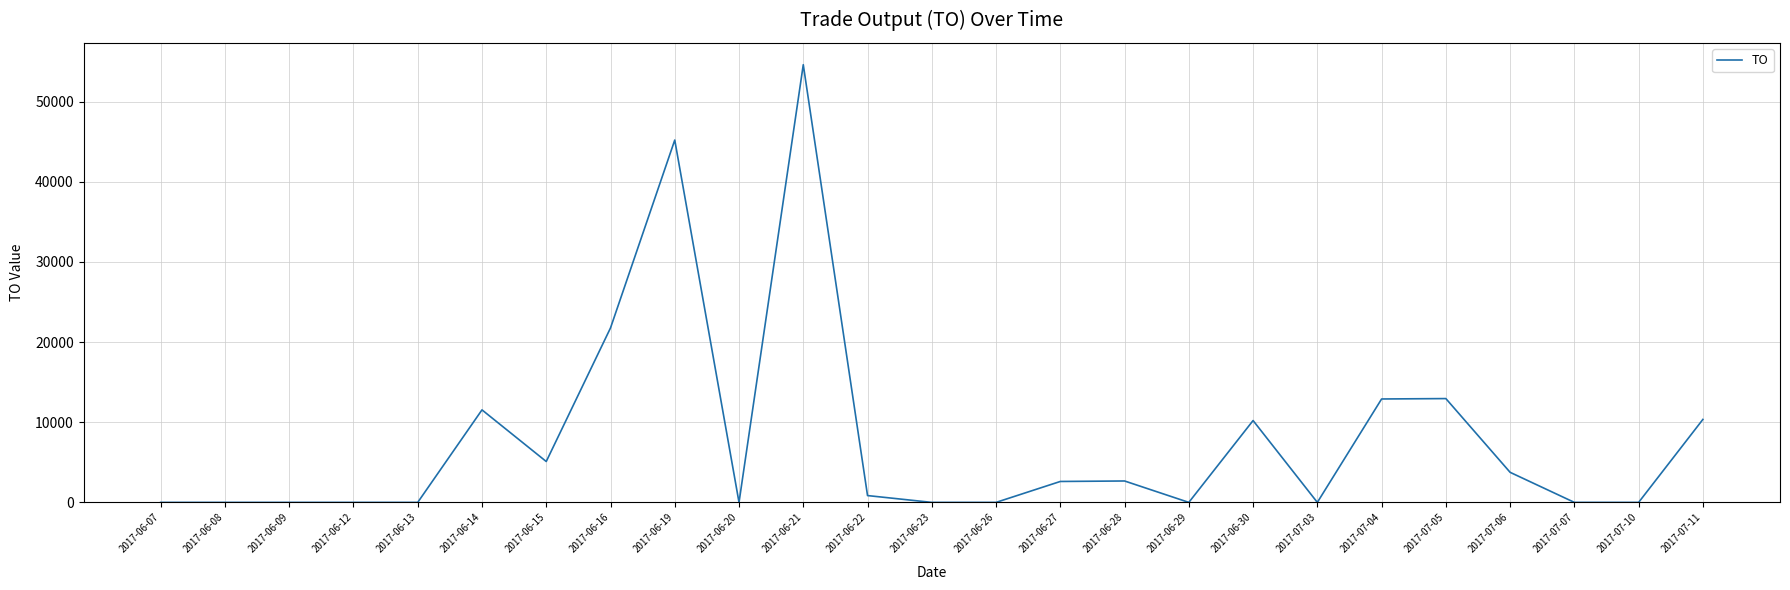

Where is the data nearest to the value 27300?

2017-06-16